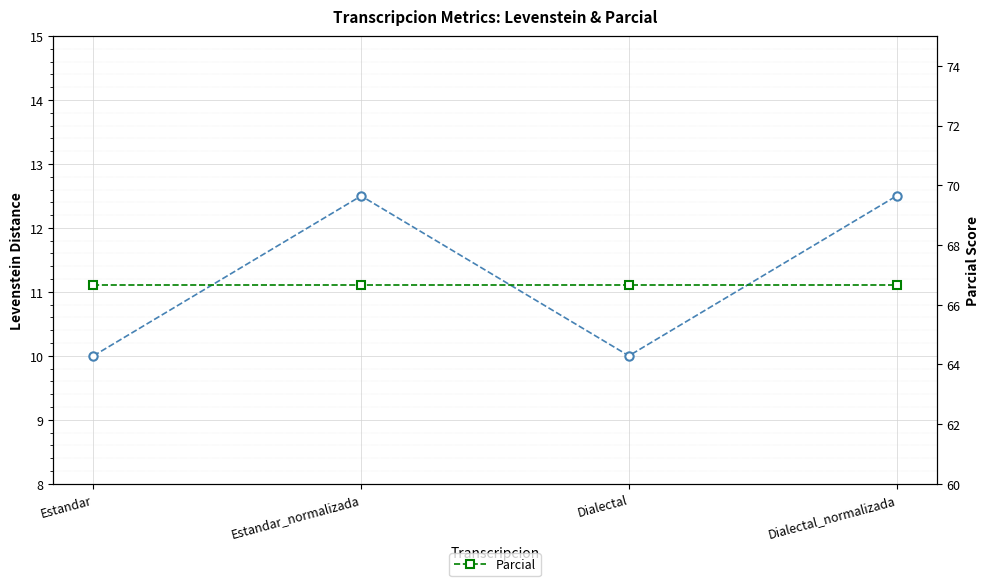

What position from the left is Dialectal_normalizada?

4